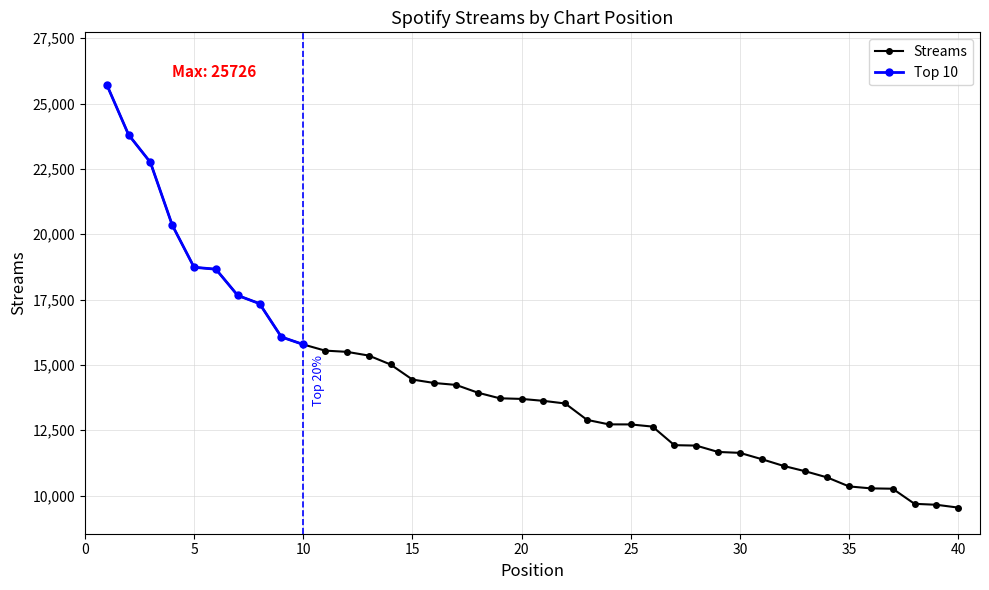

Is it true that the value at 26 is 20098?

False